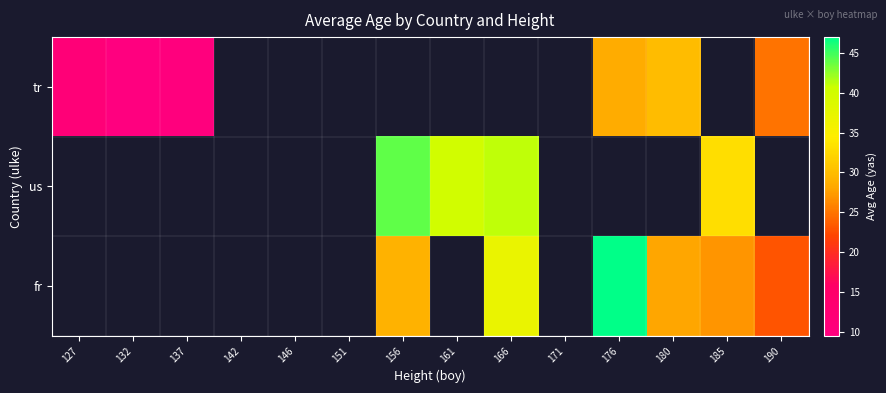

What is the greatest value displayed?

47.0